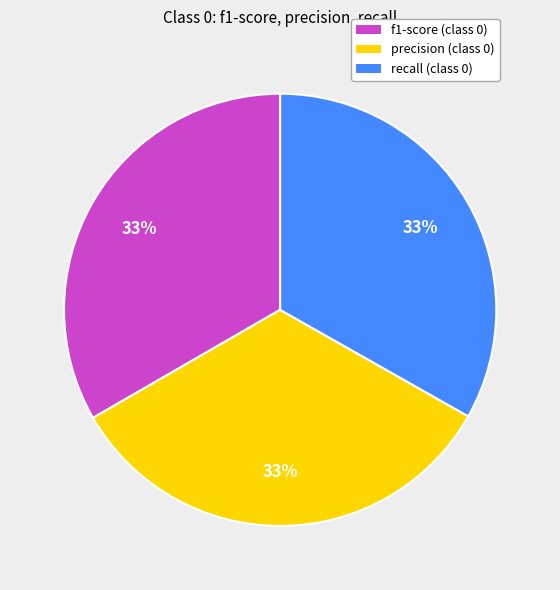

To the nearest percent, what is the average slice percentage?

33%